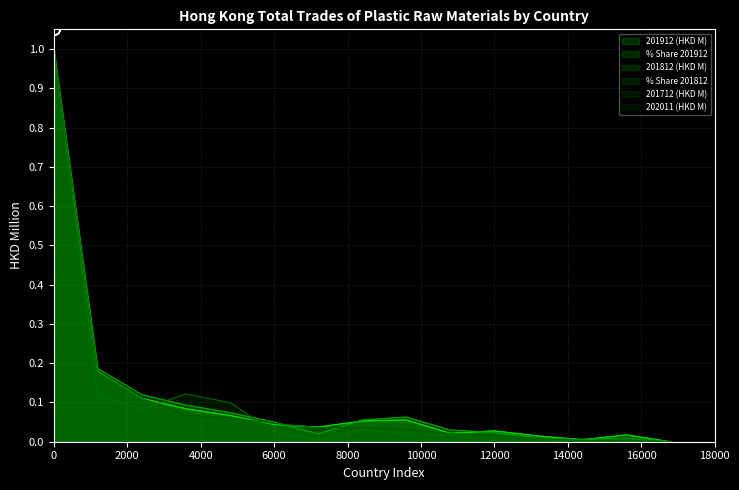

At how many categories does at least one series exceed 0?

14